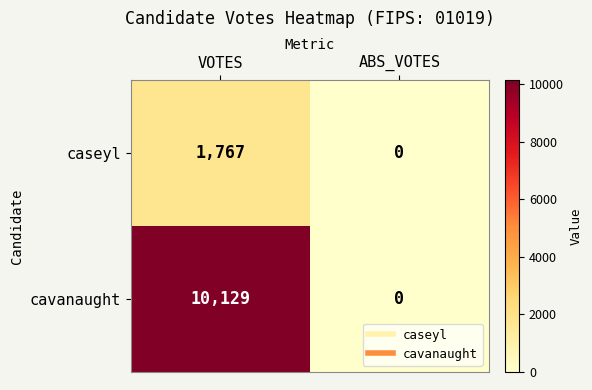

What is the average value of the caseyl series?

884